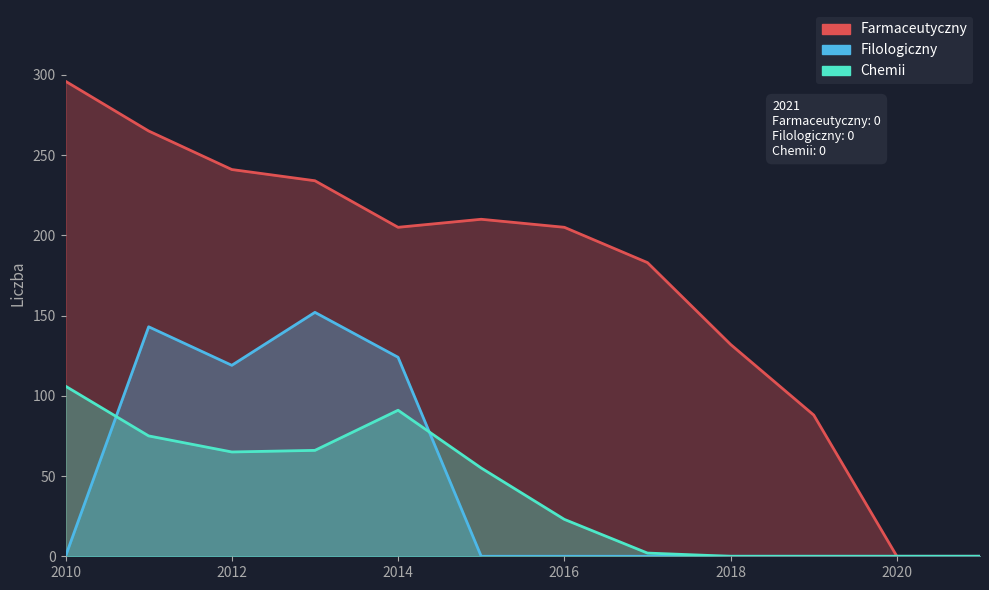

Rank the series at 2019 from highest to lowest value.

Farmaceutyczny, Filologiczny, Chemii